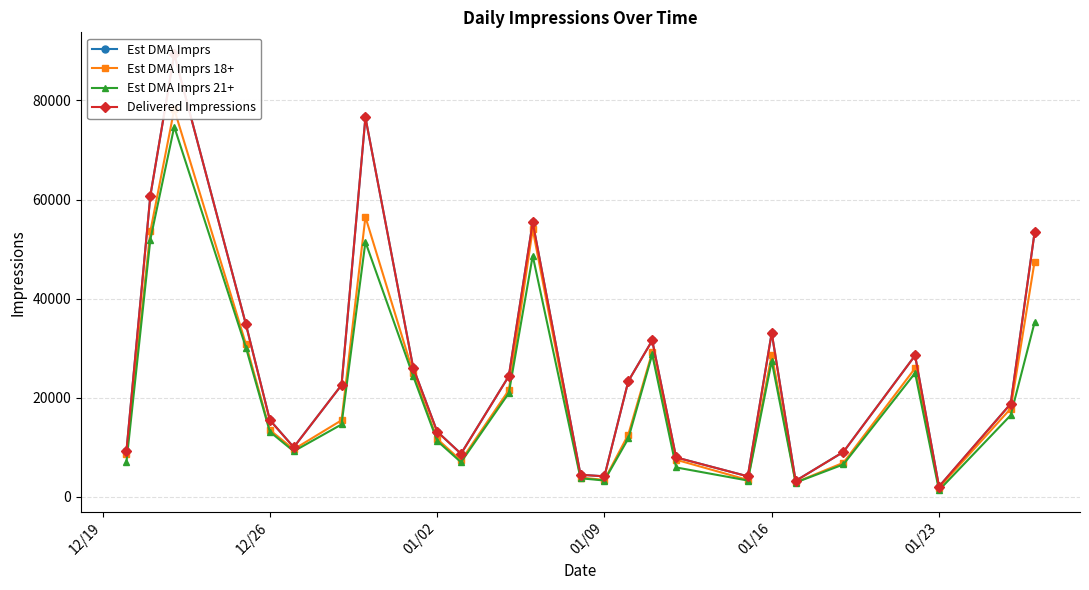

True or false: Est DMA Imprs 21+ has more than 2 points higher than both neighbors.

True